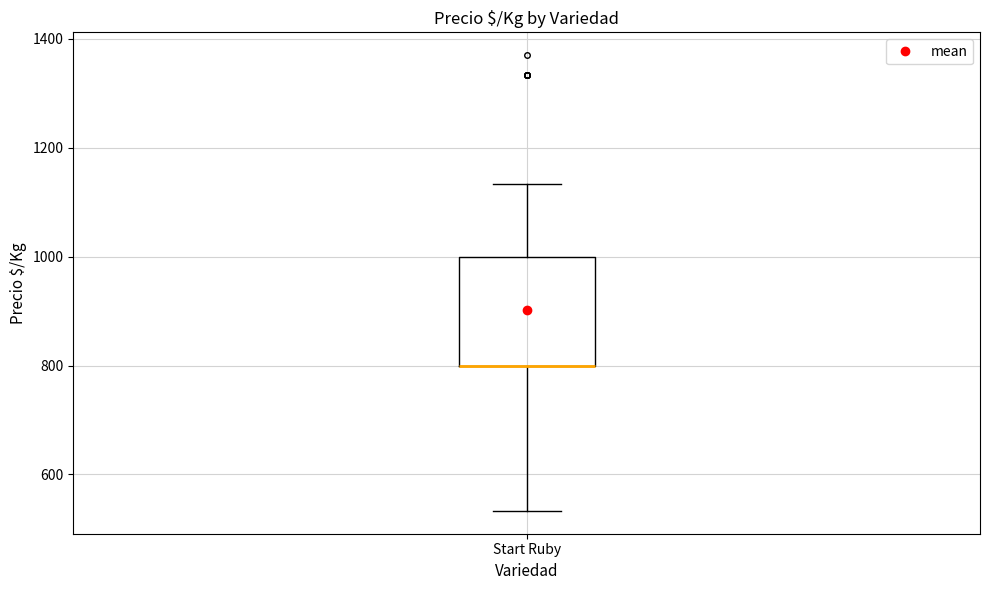

Transcribe this box plot: give where the median line is, the range the box spans, and where the two whiskers end, as read against the y-axis. The values are not printed on the chart, so give them approximately, as read against the axis.

median 800 (drawn on the box's lower edge), box 800 to 1000, whiskers 540 to 1140